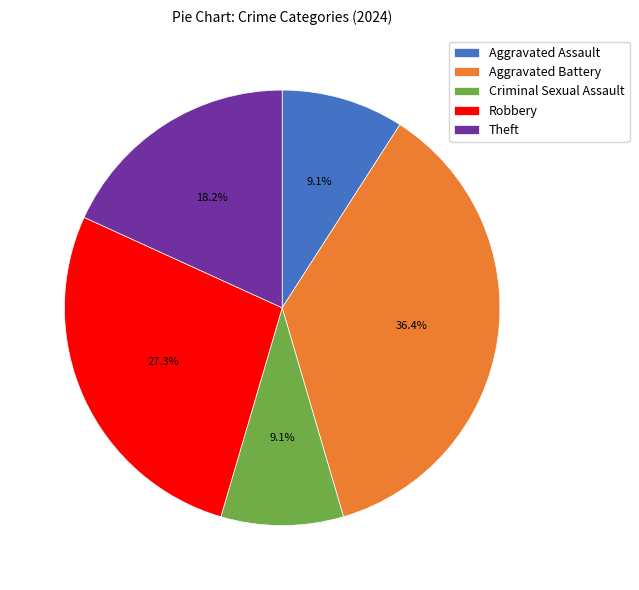

To the nearest percent, what is the average slice percentage?

20%